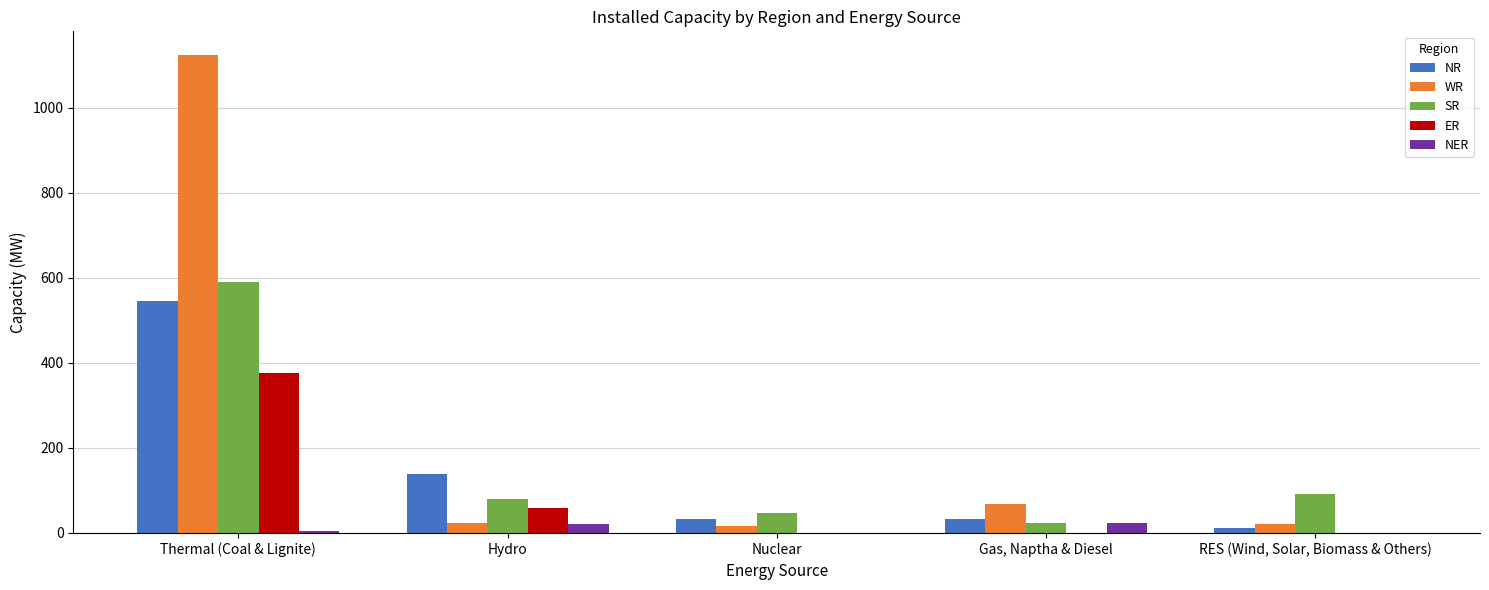

What is the total value across all series at RES (Wind, Solar, Biomass & Others)?

126